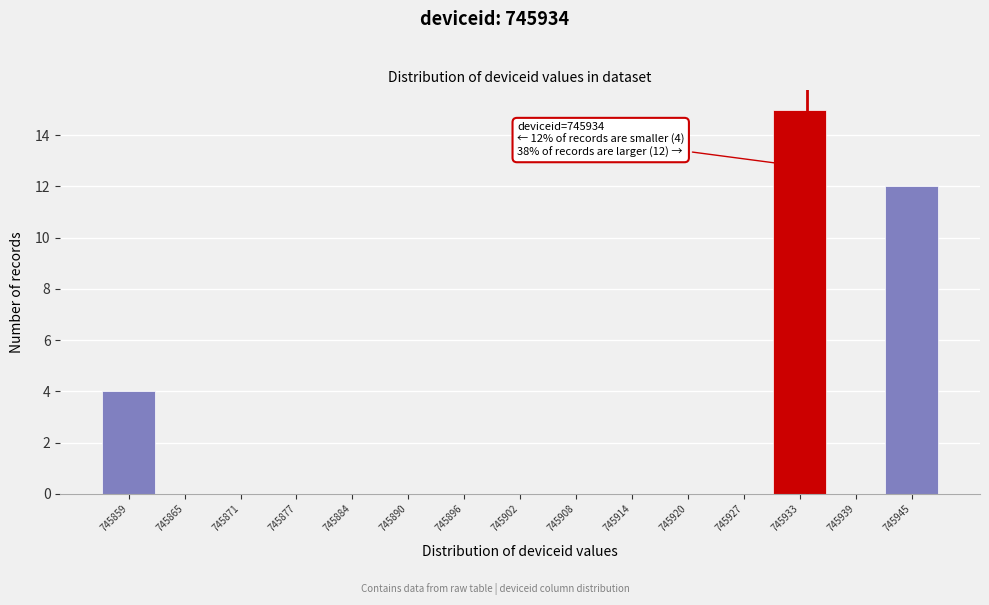

Which range on the x-axis has the tallest bar?

745930 to 745936